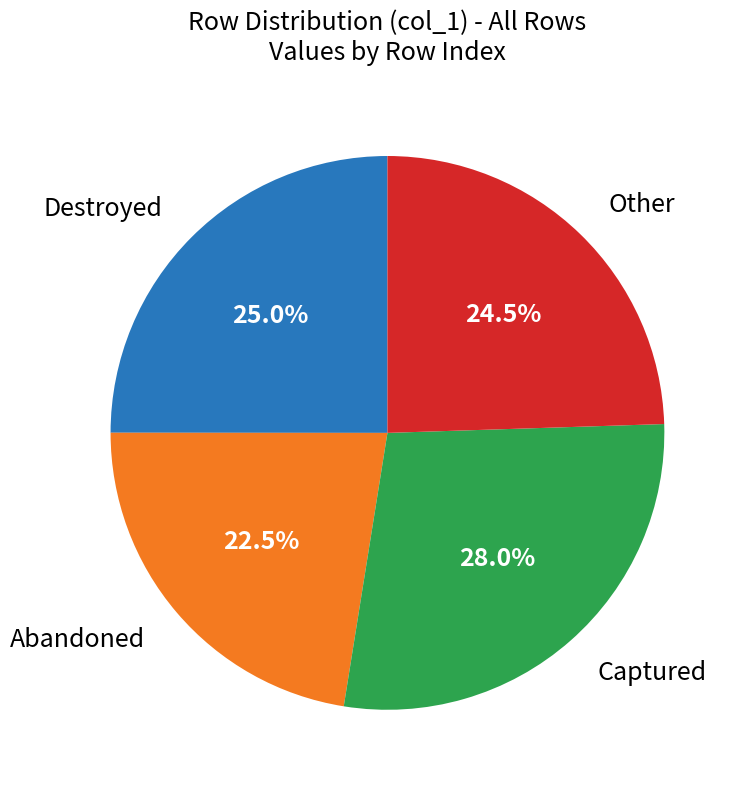

Is there any slice that represents more than half of the pie?

No